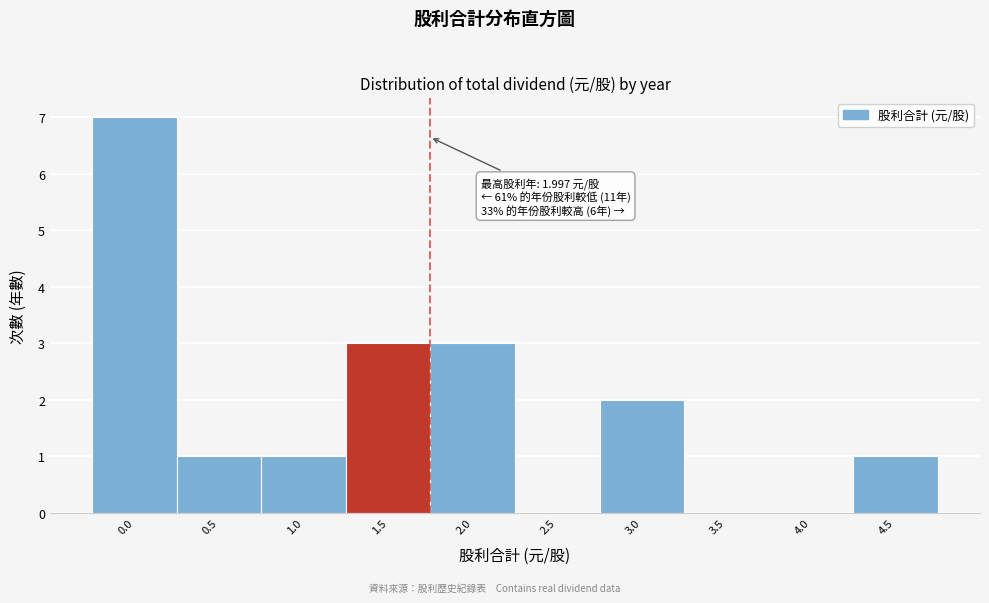

Reading left to right, extract all data points from this chart.

0.0=7	0.5=1	1.0=1	1.5=3	2.0=3	2.5=0	3.0=2	3.5=0	4.0=0	4.5=1